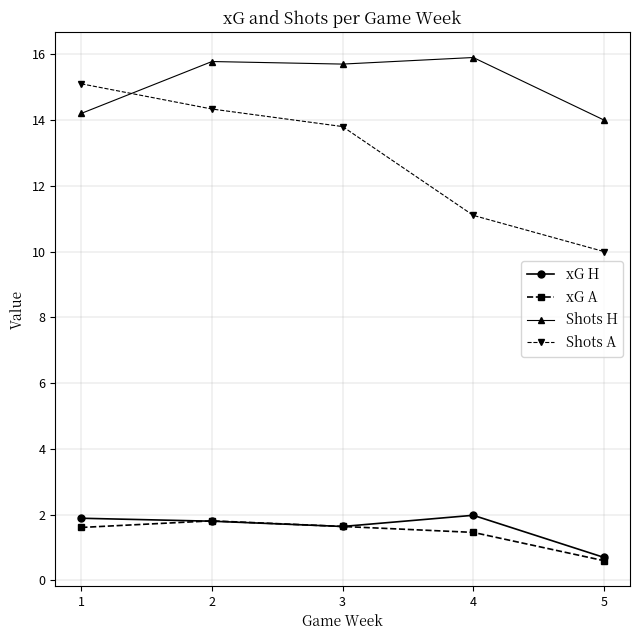

Where is the first local maximum for xG A?

2